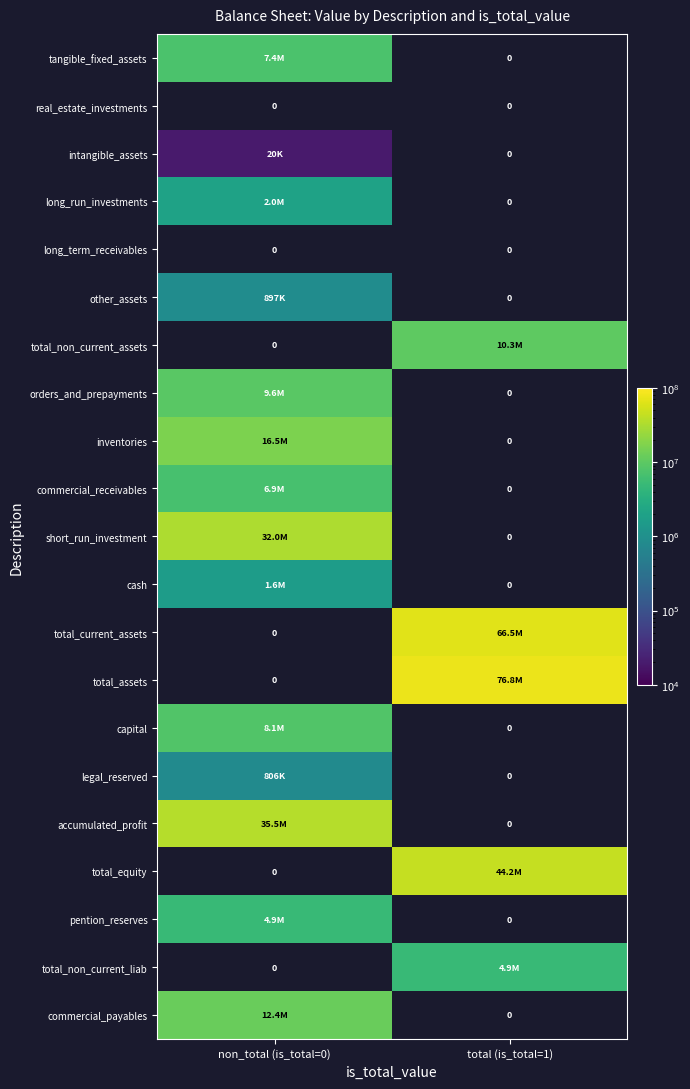

Is it true that long_term_receivables equals 0 at non_total (is_total=0)?

True